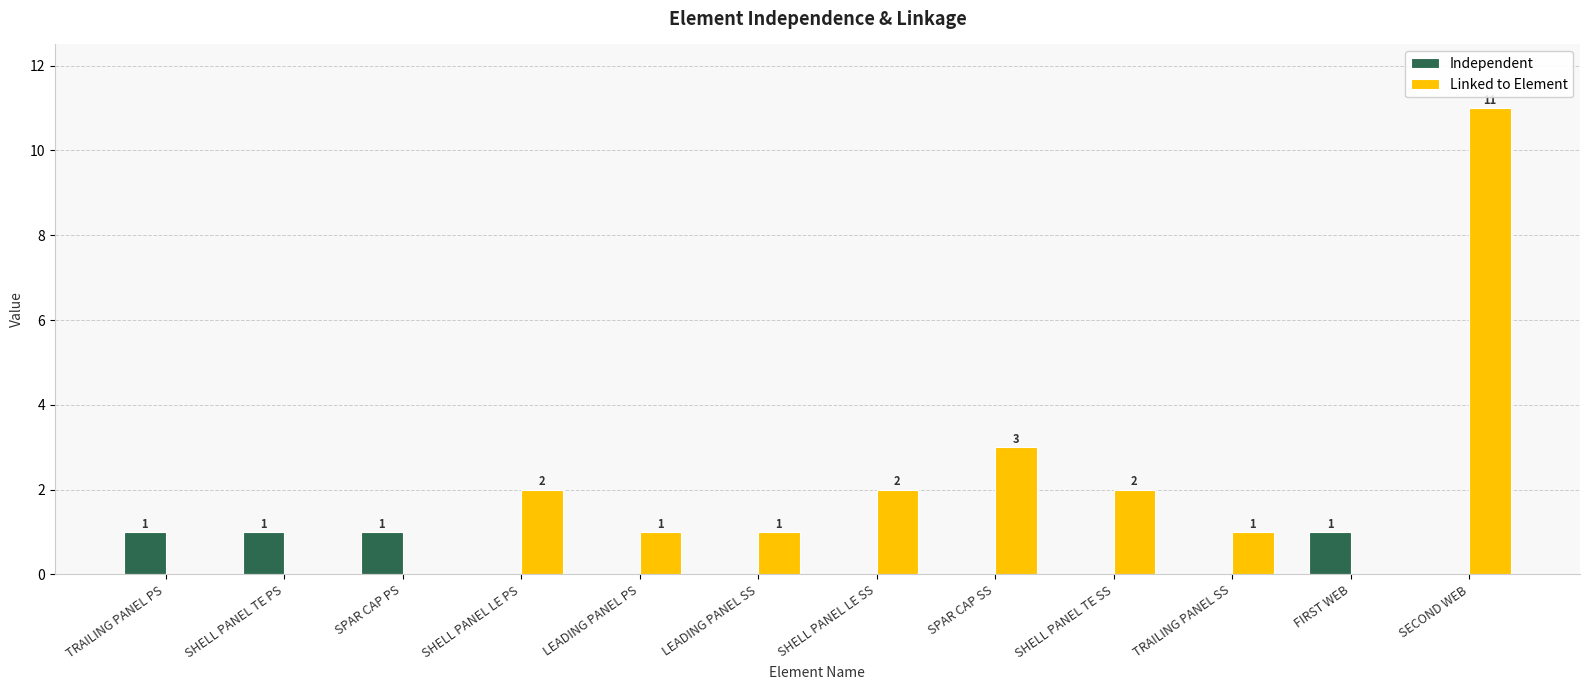

True or false: Independent has a value of 2 at TRAILING PANEL PS.

False